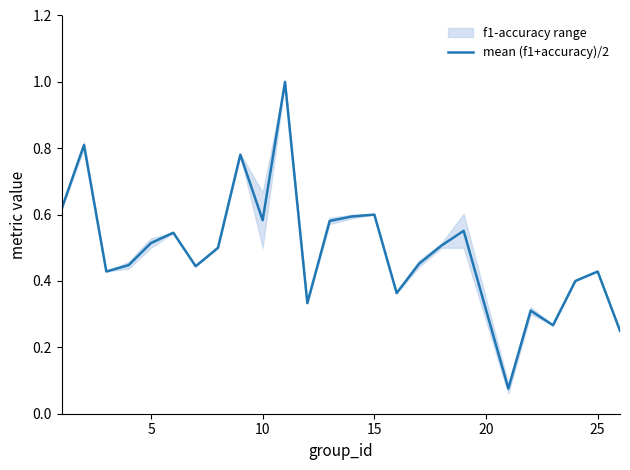

What is the highest value of the mean (f1+accuracy)/2 series?

1.0